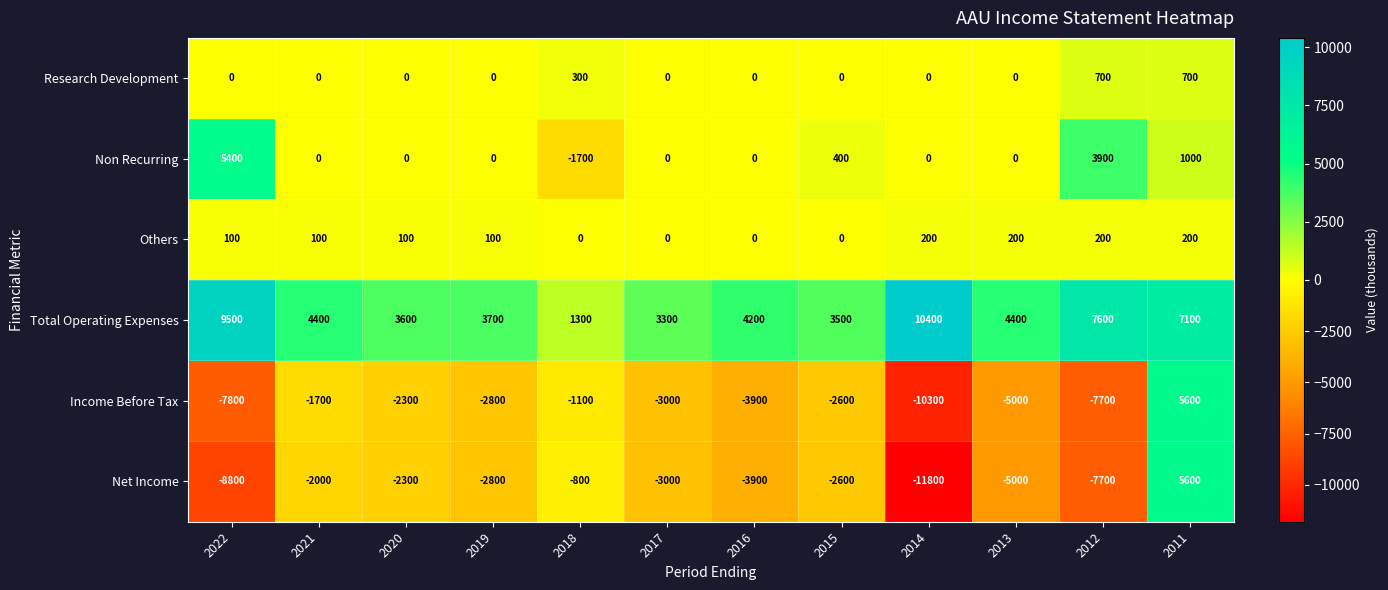

Is it true that Total Operating Expenses equals 1596 at 2016?

False